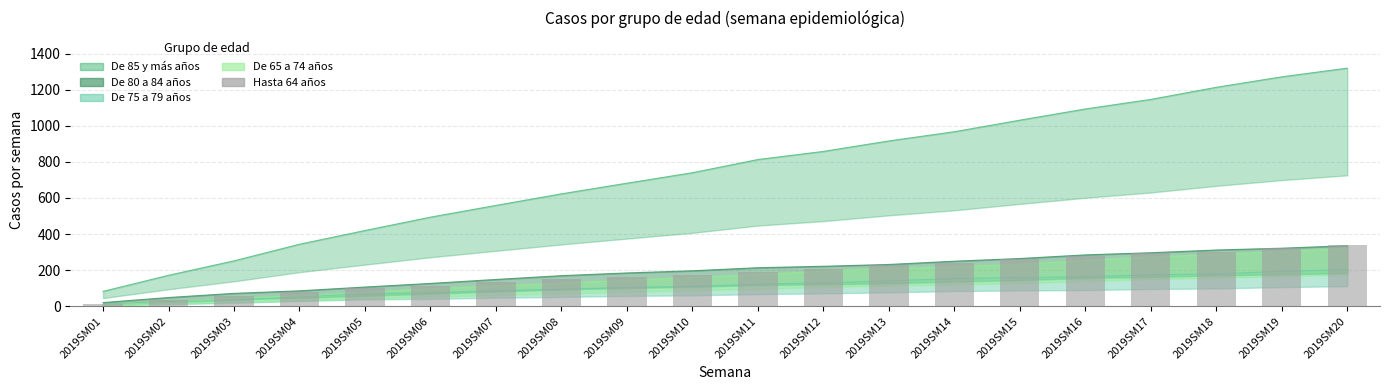

The value at 2019SM20 is 231. True or false?

False